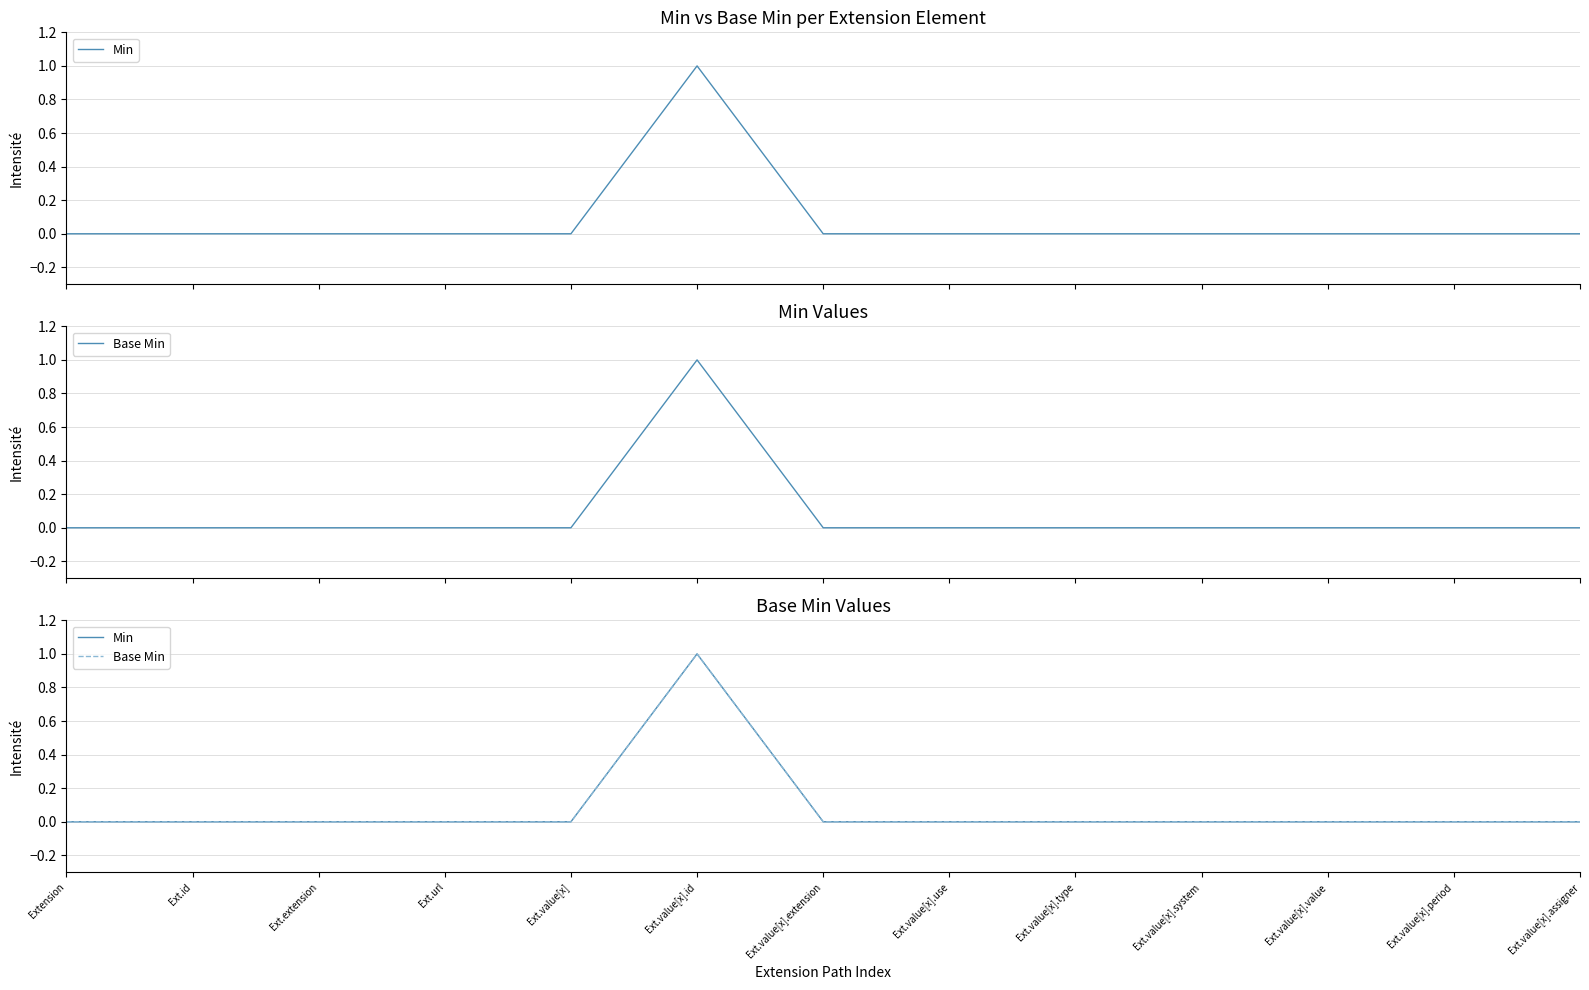

Reading right to left, extract all data points from this chart.

Min: 0	0	0	0	0	0	0	1	0	0	0	0	0
Base Min: 0	0	0	0	0	0	0	1	0	0	0	0	0